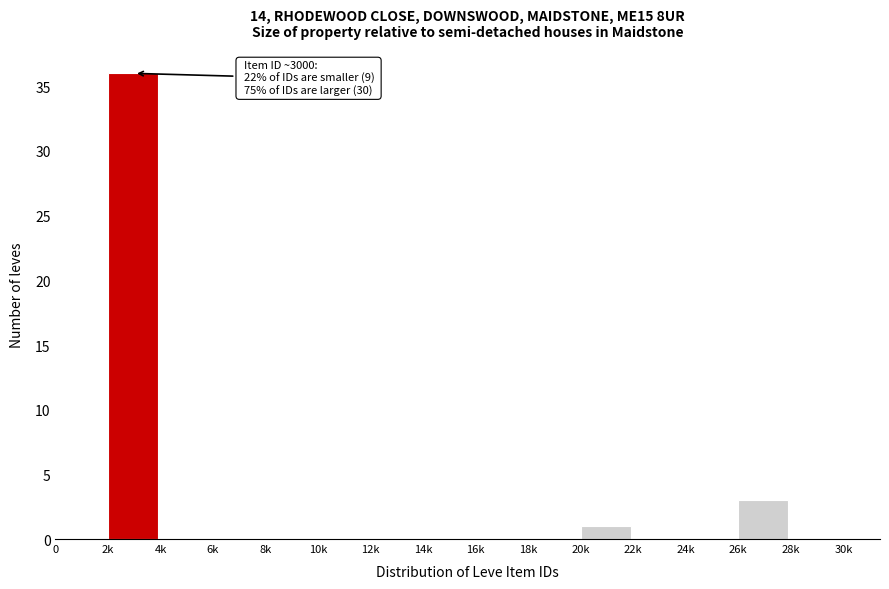

Reading left to right, transcribe all the data shown in this chart.

0=0	2k=36	4k=0	6k=0	8k=0	10k=0	12k=0	14k=0	16k=0	18k=0	20k=1	22k=0	24k=0	26k=3	28k=0